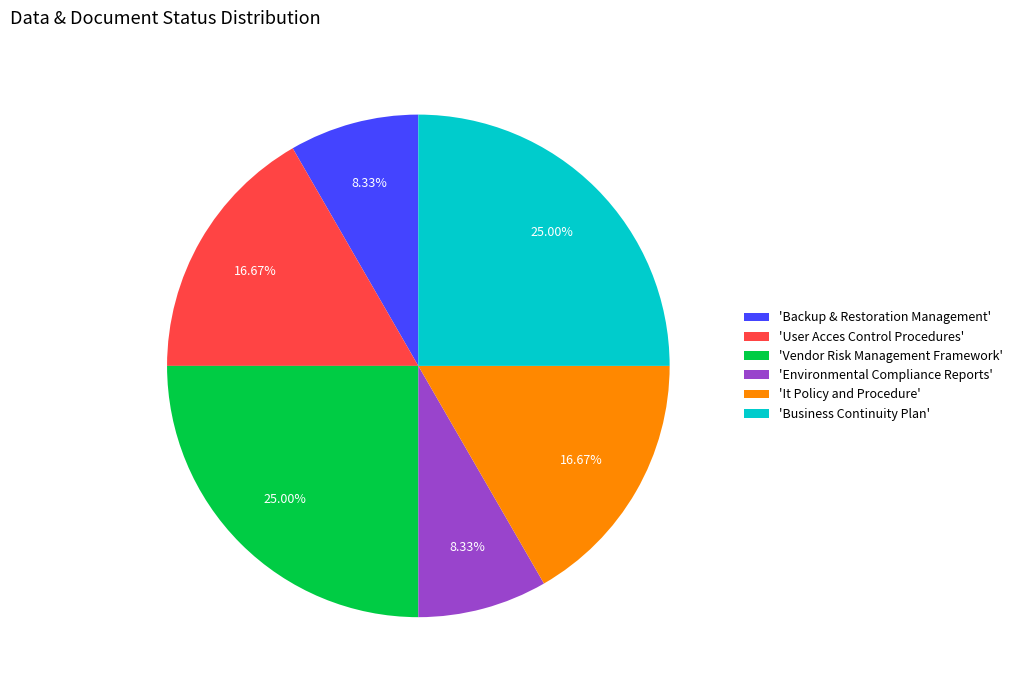

Is the sum of 'Vendor Risk Management Framework' and 'Backup & Restoration Management' greater than half?

No